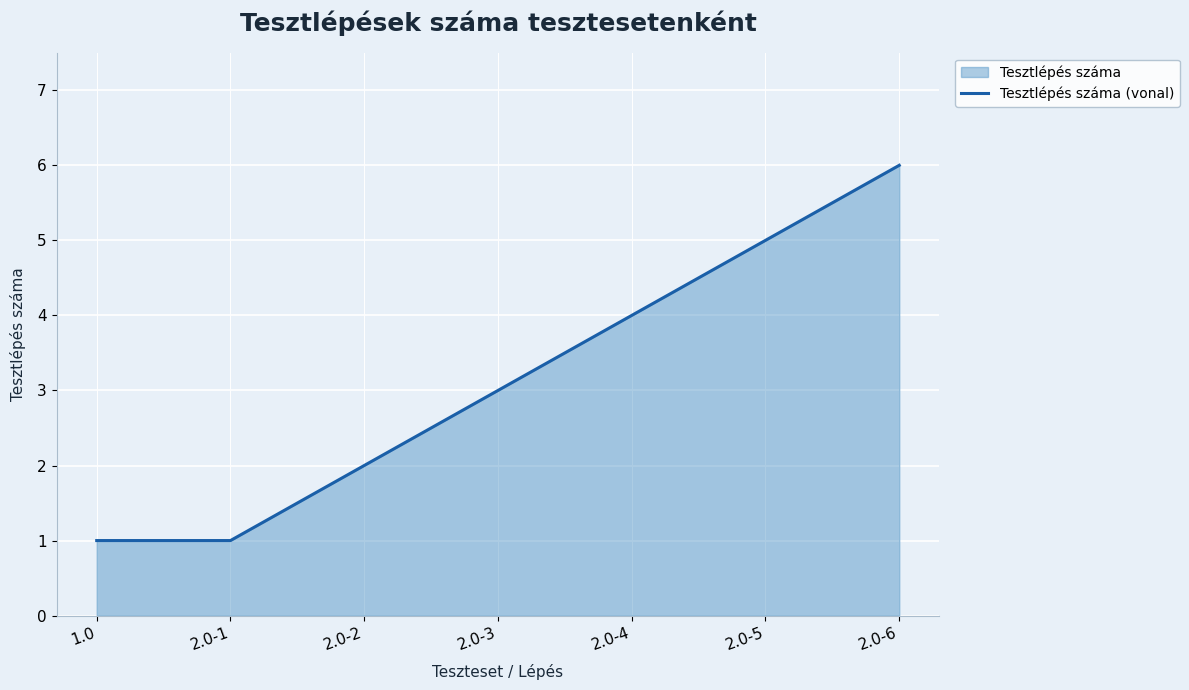

Reading left to right, extract all data points from this chart.

1	1	2	3	4	5	6